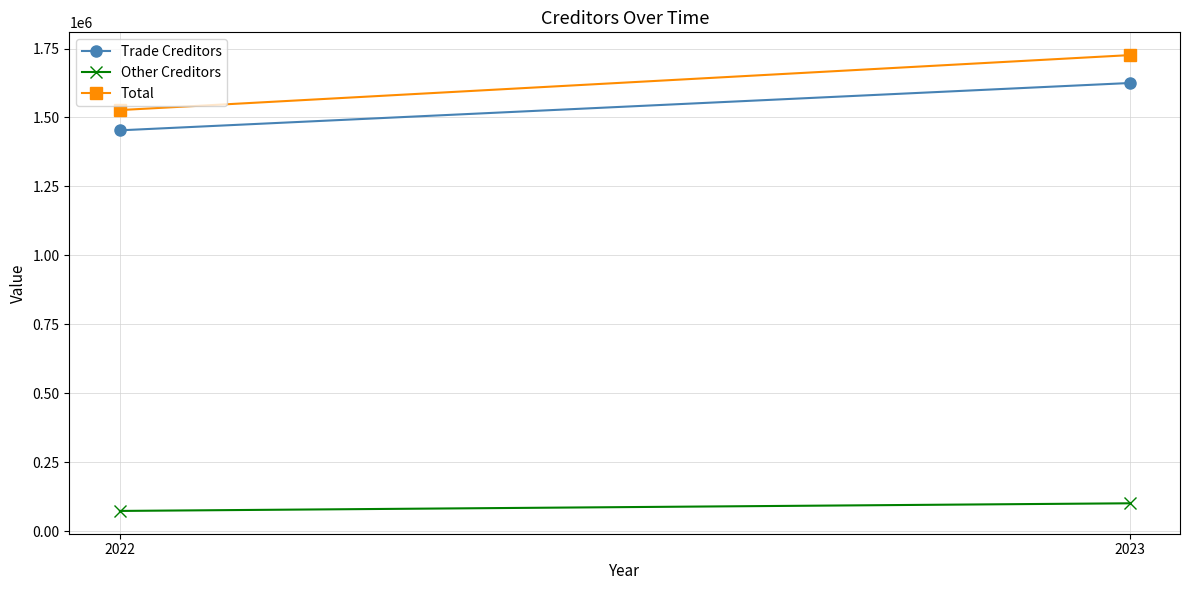

At 2023, list the series in order from smallest to largest.

Other Creditors, Trade Creditors, Total